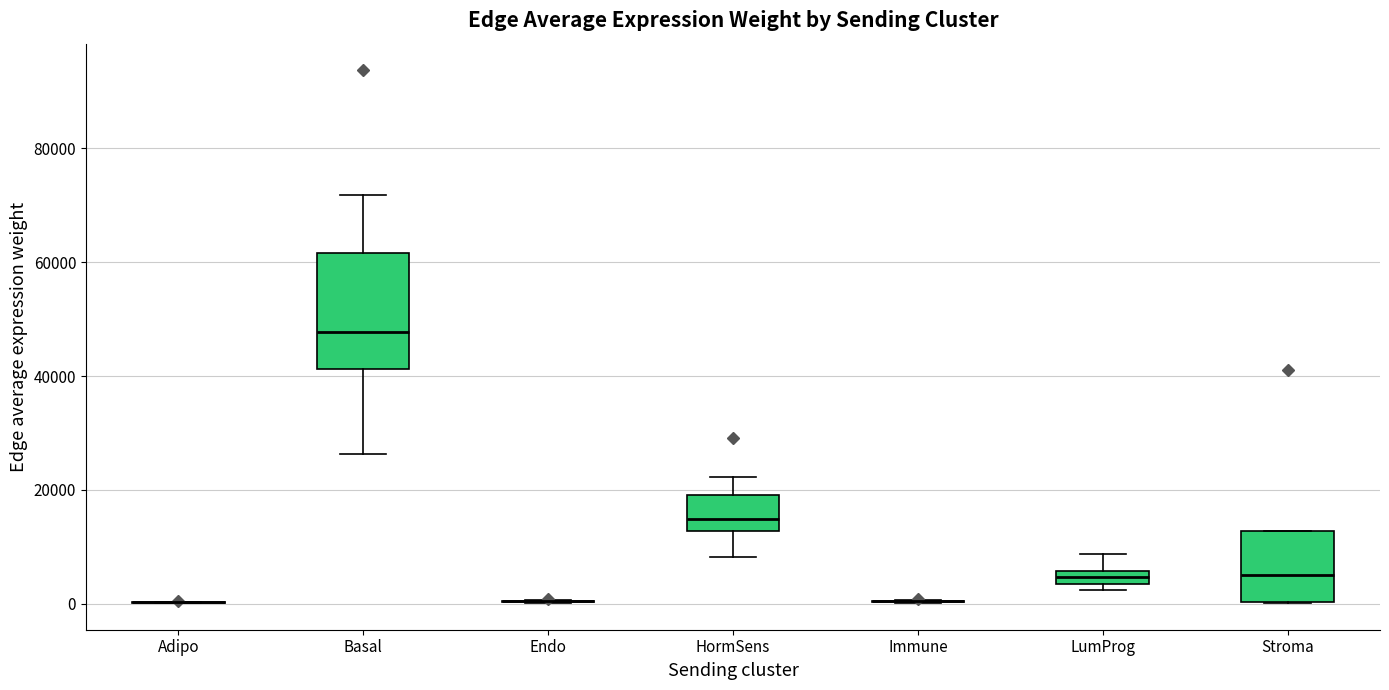

Which box is the tallest, from its lower edge to its upper edge?

Basal